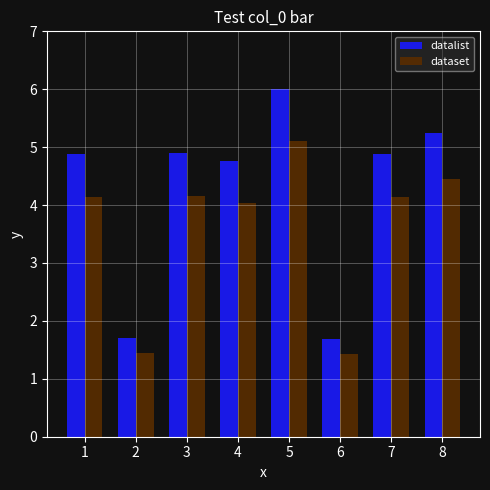

What are all the series names shown in the legend?

datalist, dataset